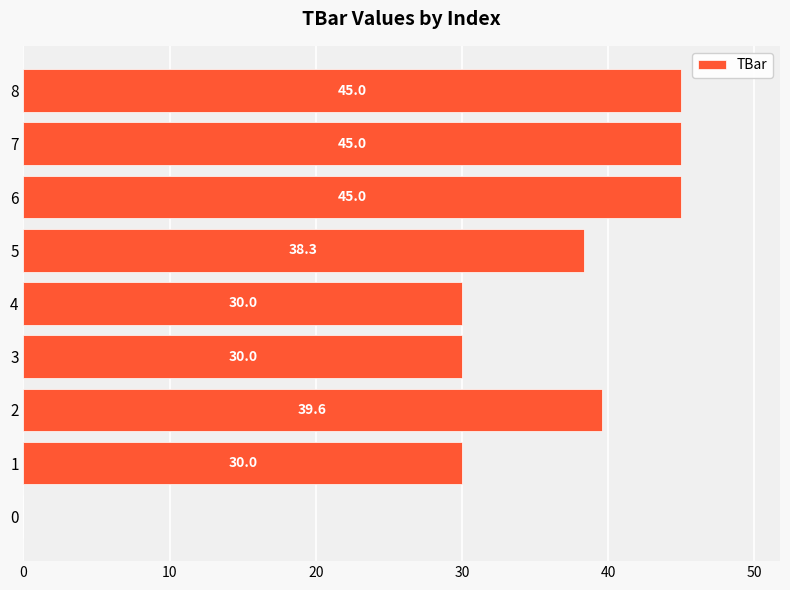

The value at 4 is 15.8. True or false?

False